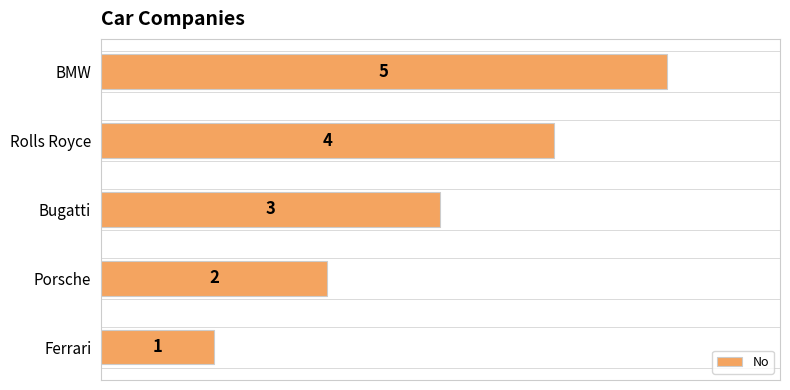

Which has a higher value, Rolls Royce or Ferrari?

Rolls Royce